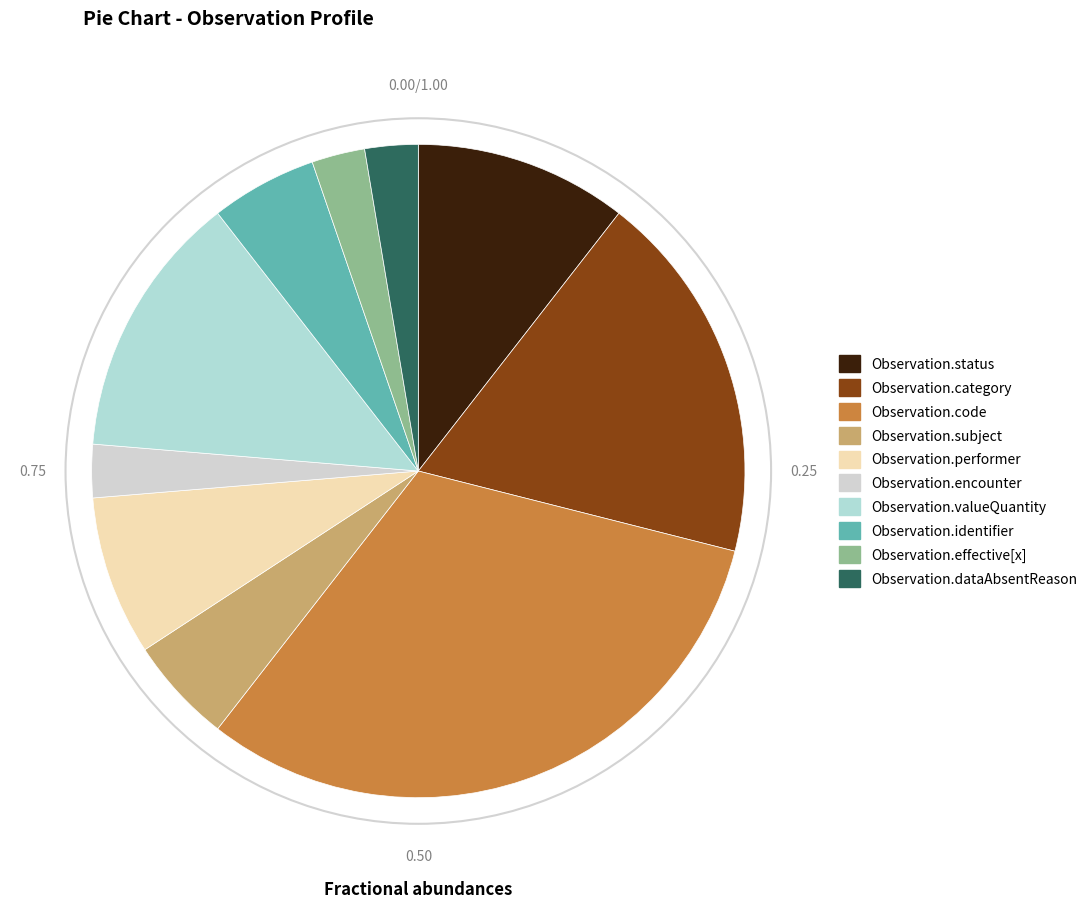

Which category has the biggest portion of the pie?

Observation.code